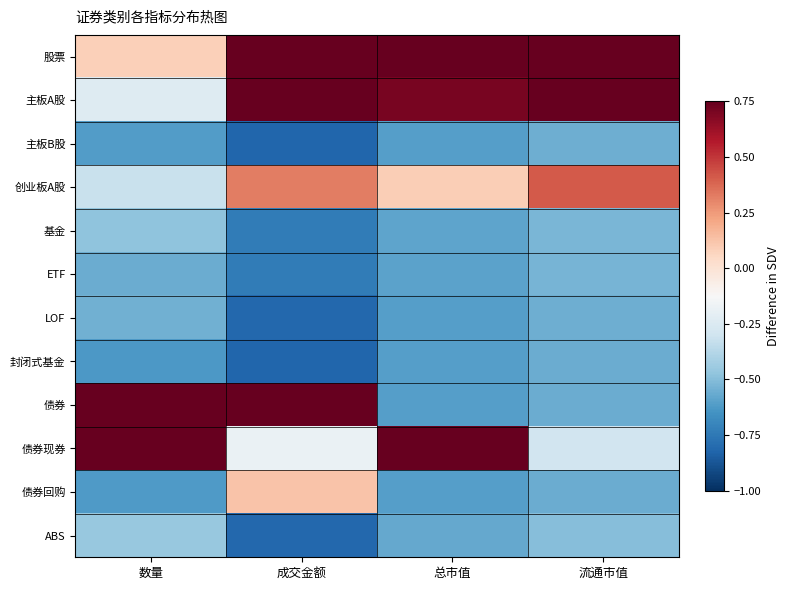

Which has a higher value, 流通市值 or 成交金额?

流通市值